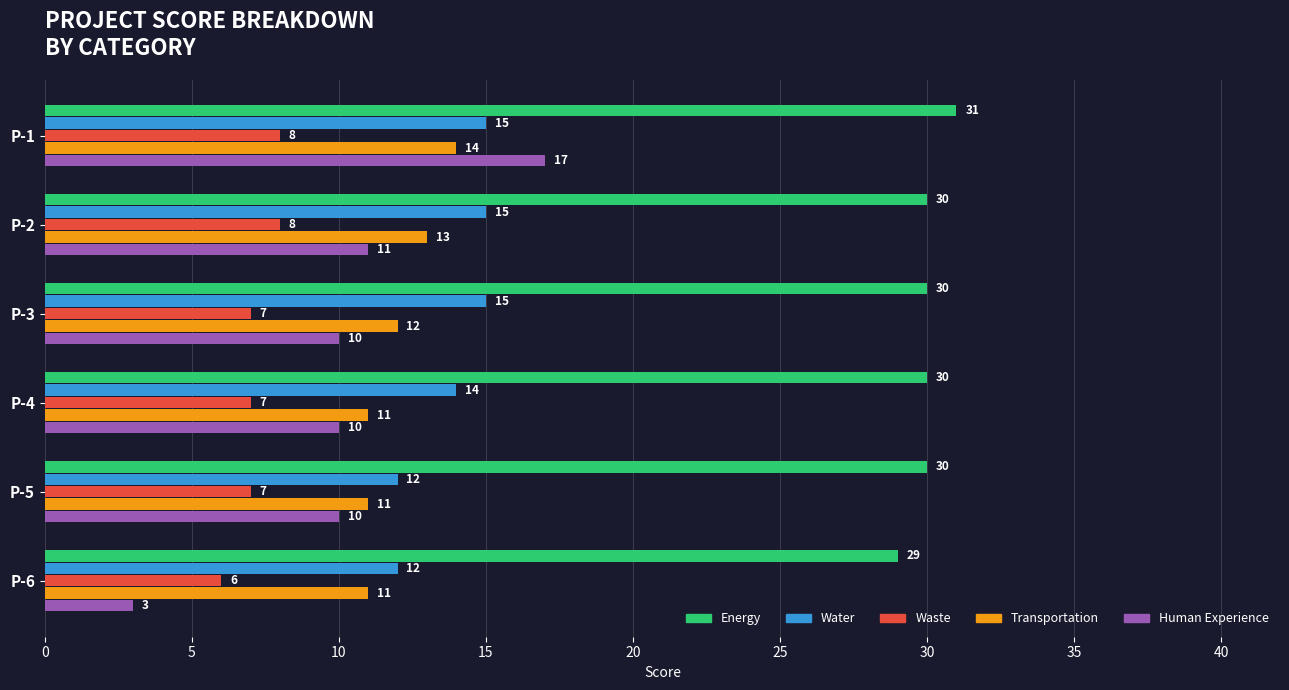

Rank the series at P-6 from highest to lowest value.

Energy, Water, Transportation, Waste, Human Experience